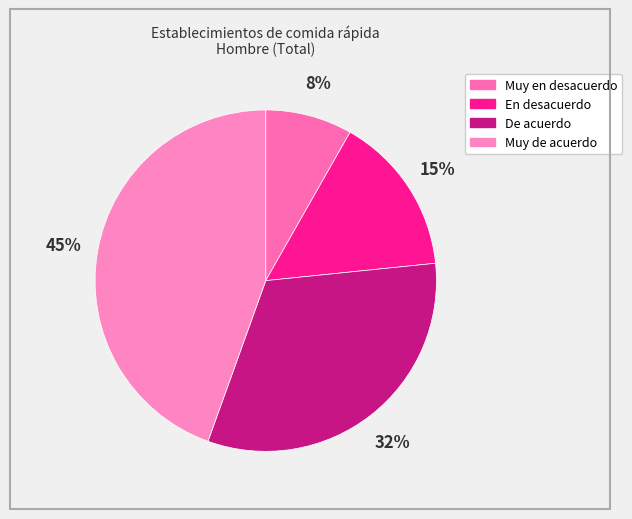

To the nearest percent, what is the combined percentage of En desacuerdo and De acuerdo?

47%